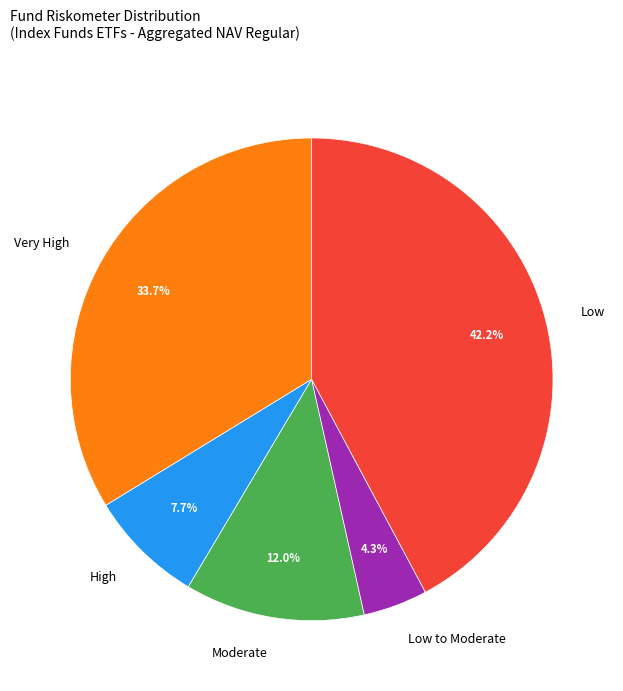

Combined, do Very High and Low to Moderate account for over 50%?

No